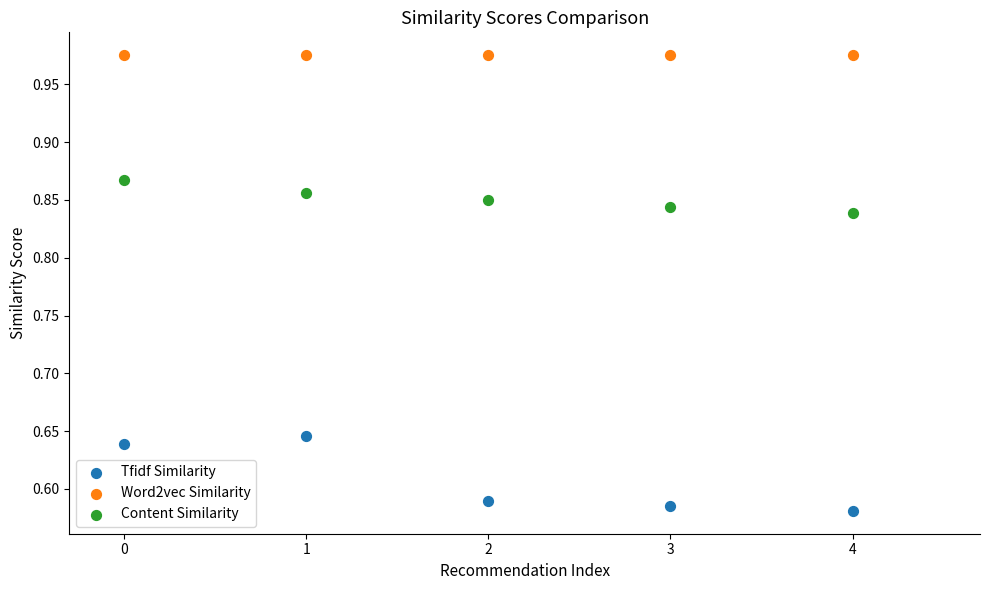

Which series contains the highest Y value?

Word2vec Similarity